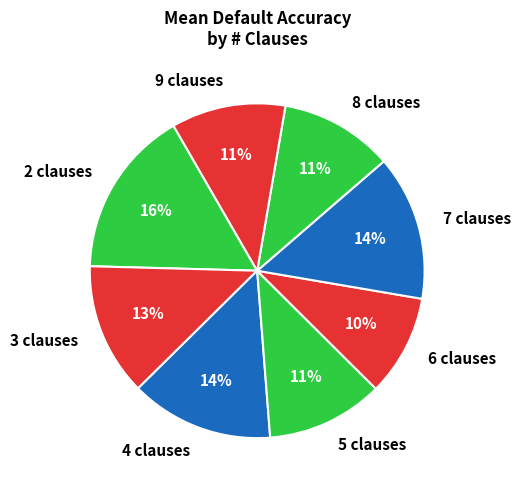

What is the ratio of the value at 9 clauses to the value at 8 clauses?

1.0